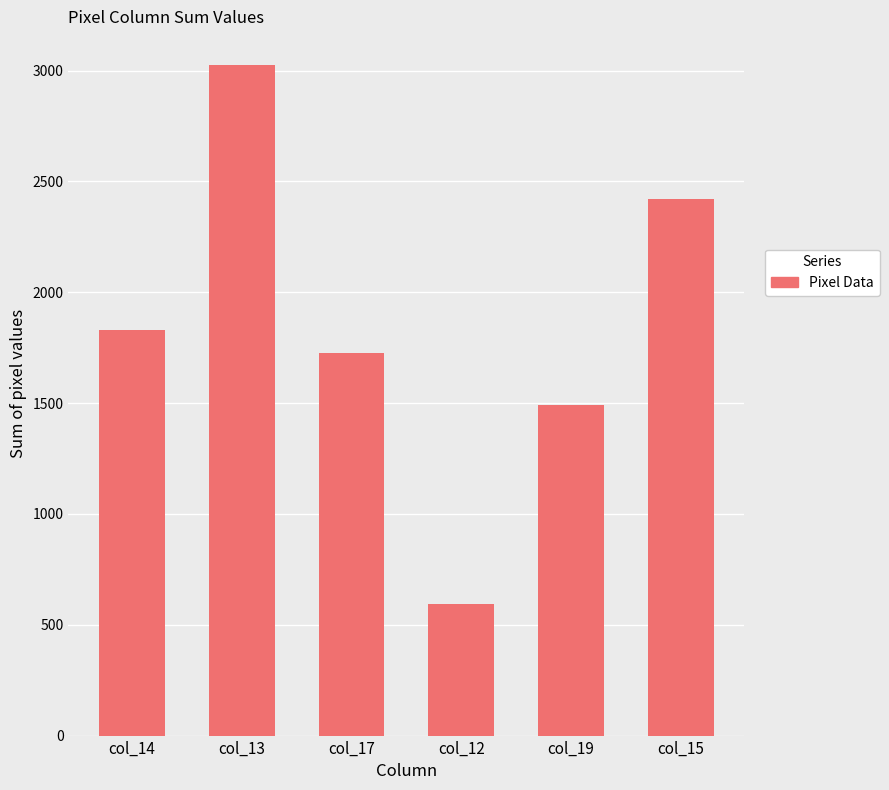

Reading left to right, extract all data points from this chart.

col_14=1829	col_13=3026	col_17=1728	col_12=593	col_19=1492	col_15=2420